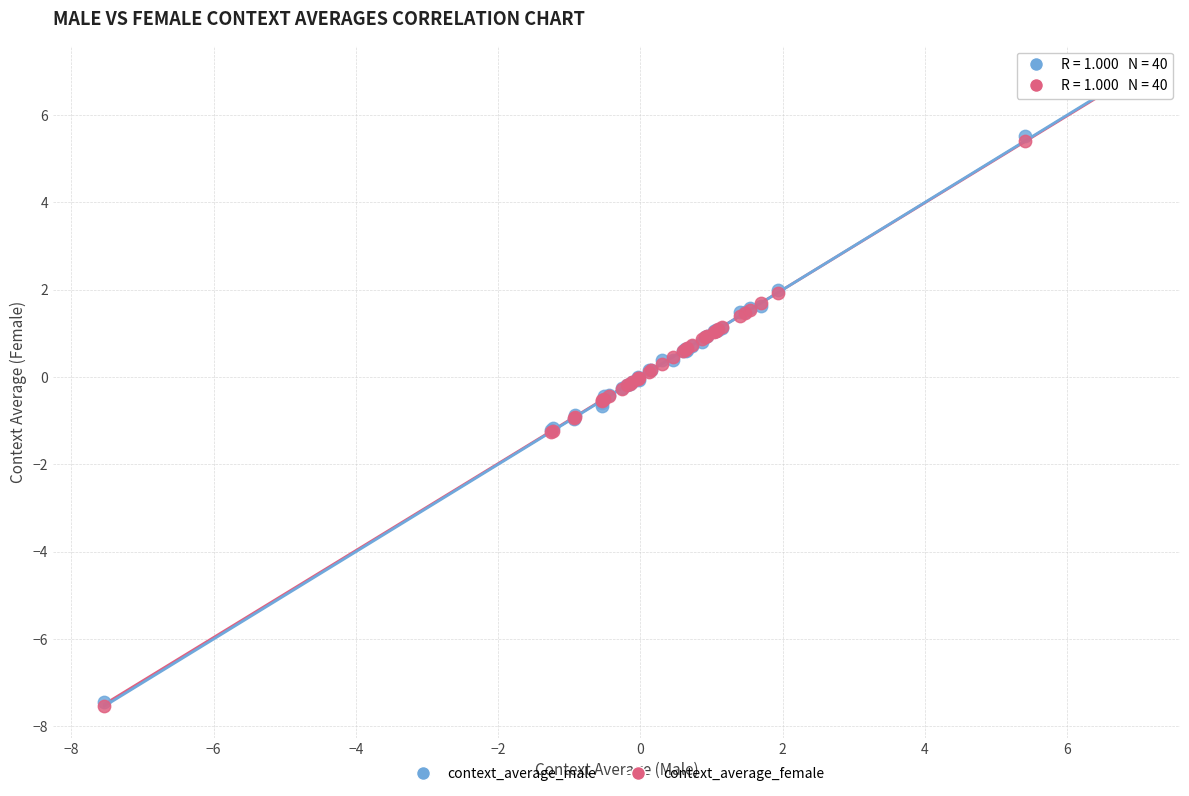

Which series has the largest Y range (max minus min)?

context_average_female